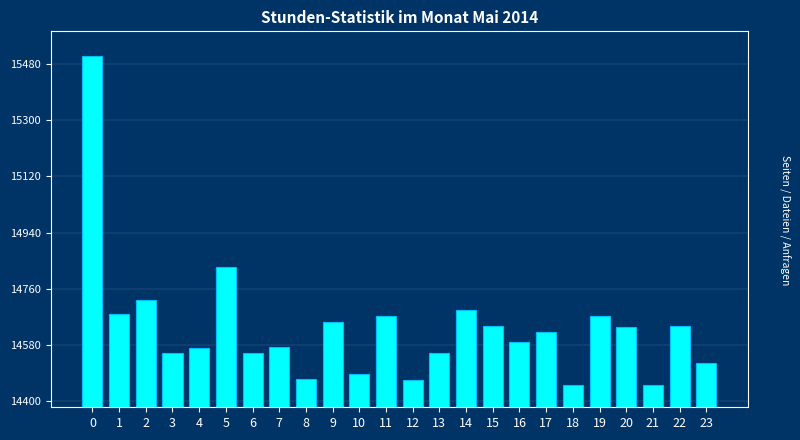

Does the chart contain any negative values?

No